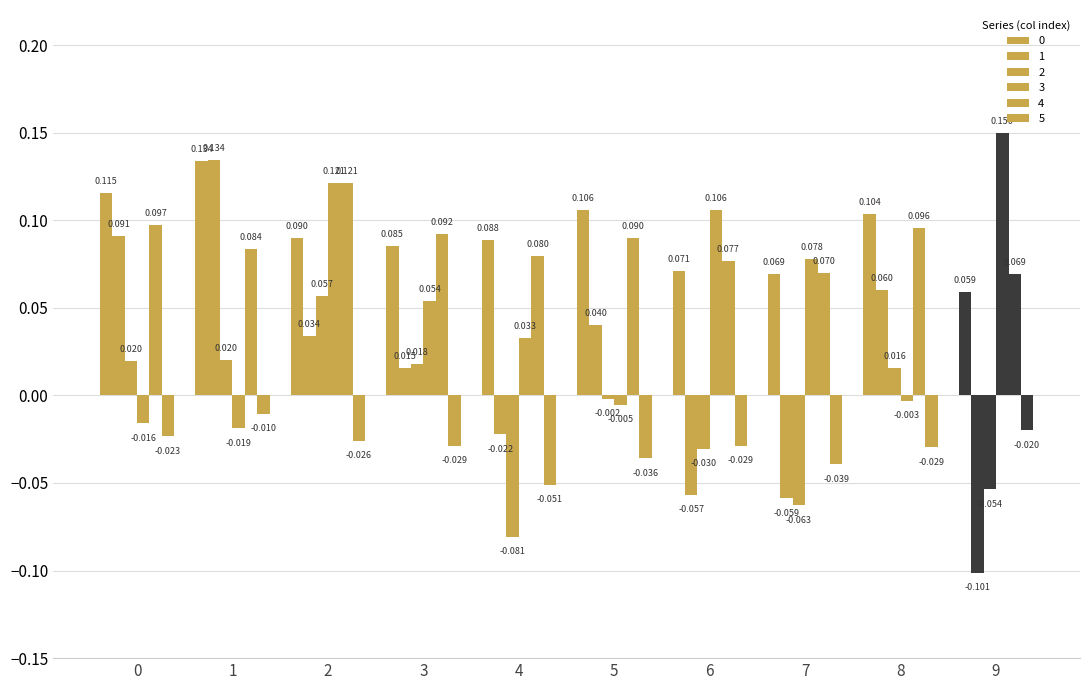

How many bars are there in total?

60